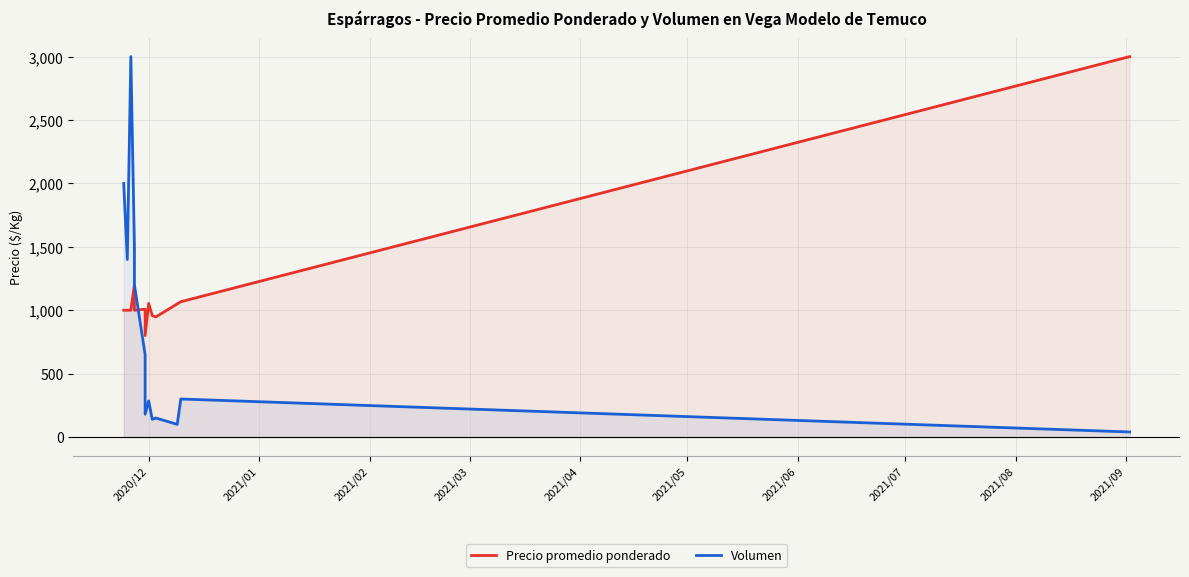

The Volumen series shows 202 at 2021/08. True or false?

False